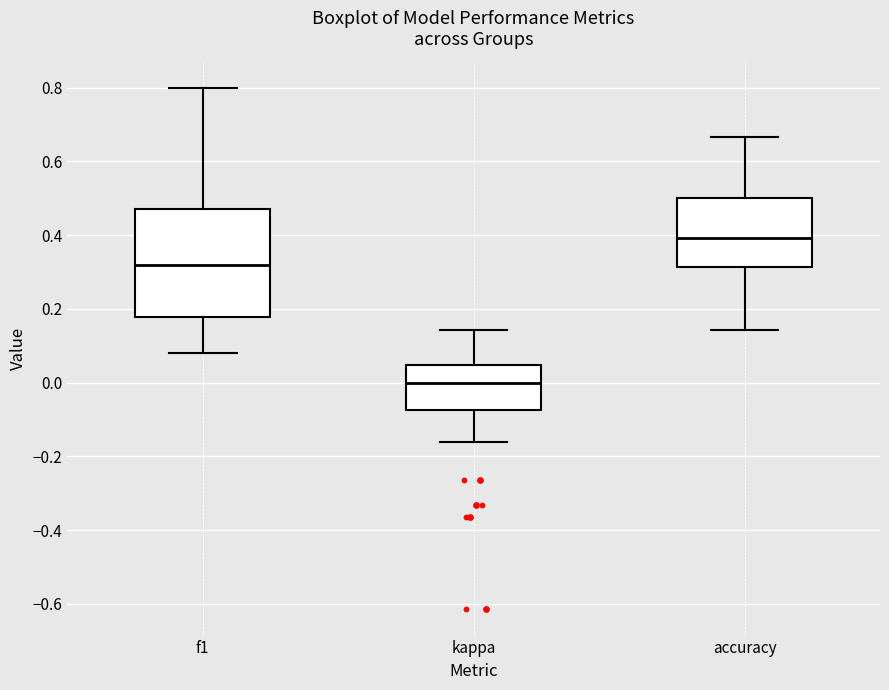

Which box has the highest median line?

accuracy